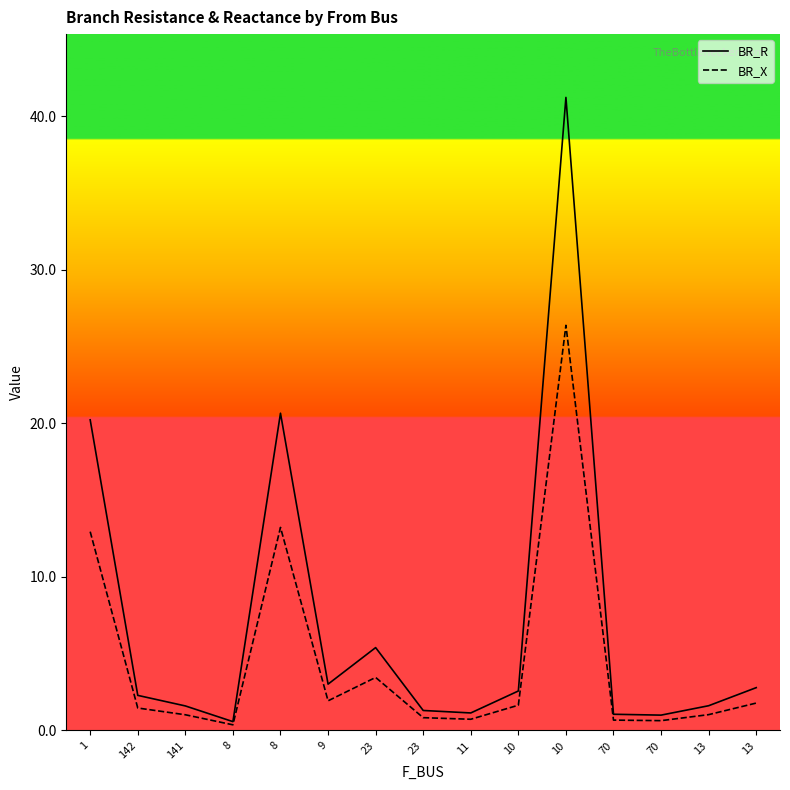

What is the sum of all BR_X values?

68.1